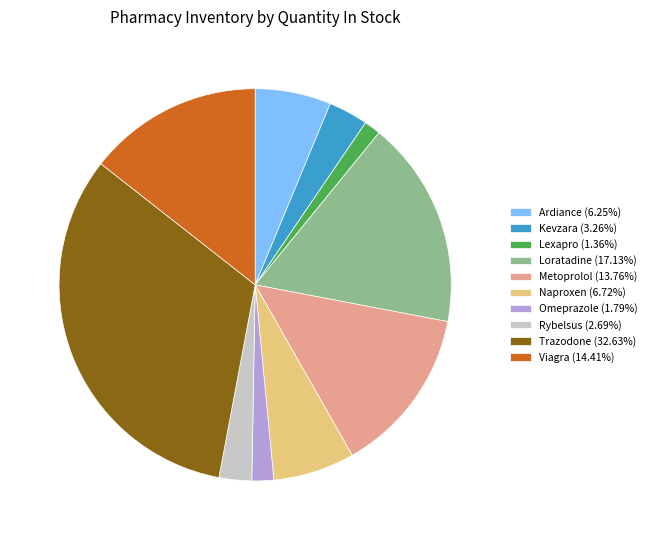

Approximately how many times larger is the value at Loratadine (17.13%) compared to Metoprolol (13.76%)?

1.2